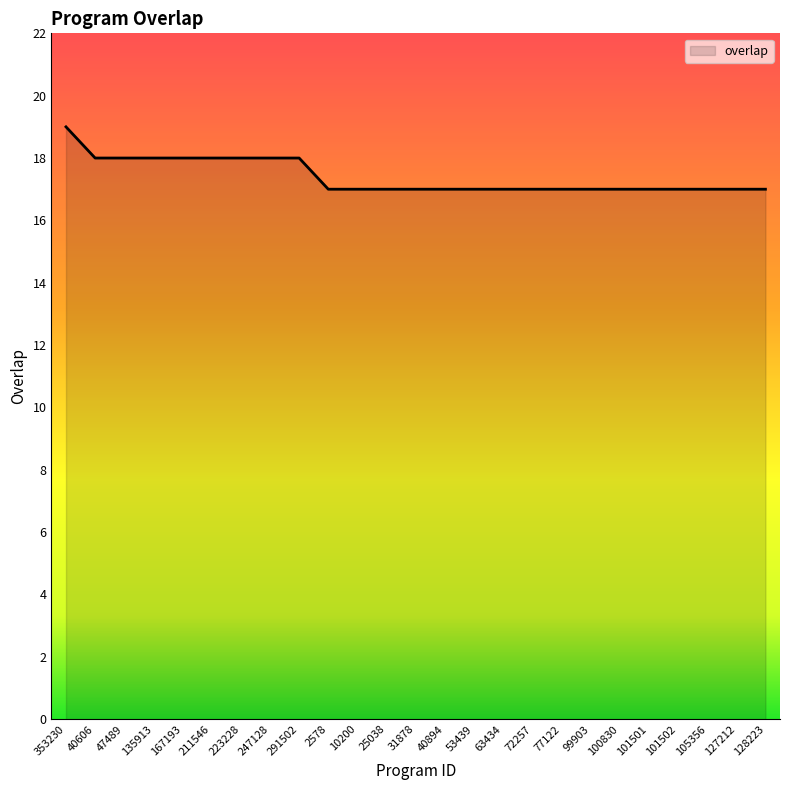

Which has a higher value, 31878 or 247128?

247128